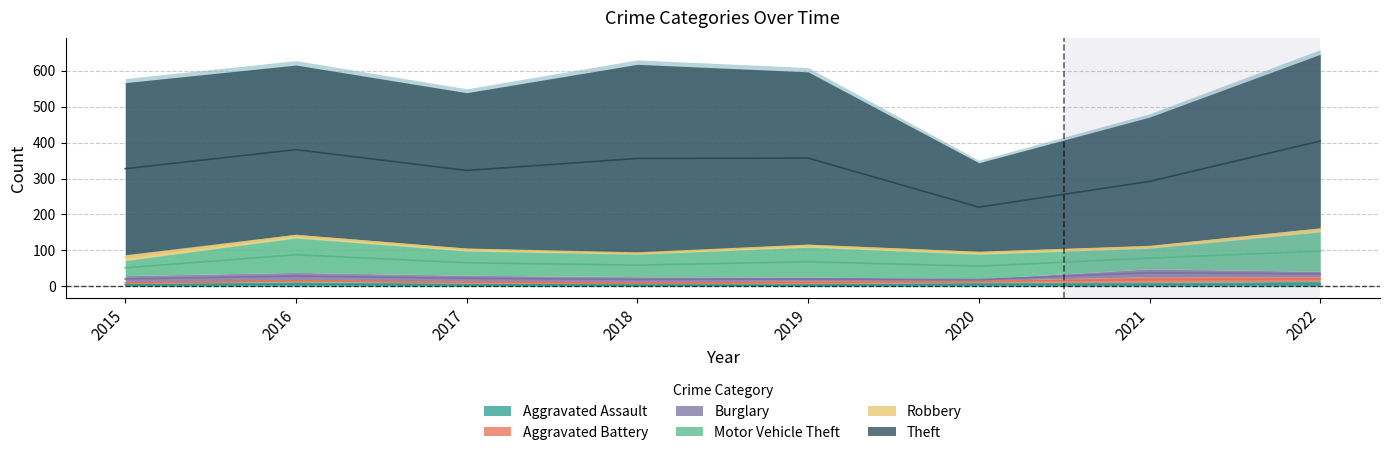

True or false: Aggravated Battery and Theft intersect in this chart.

False